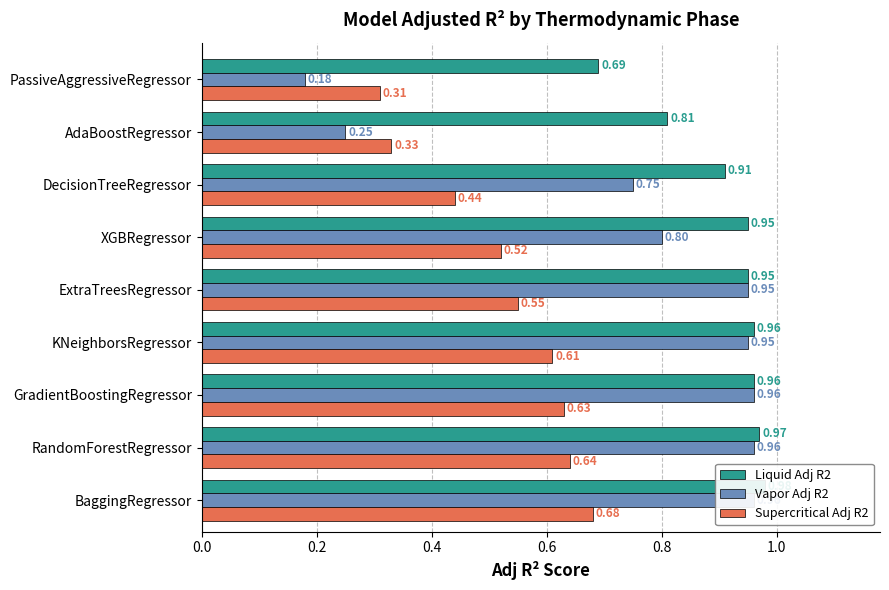

What is the difference between the maximum and minimum values in the Vapor Adj R2 series?

0.8